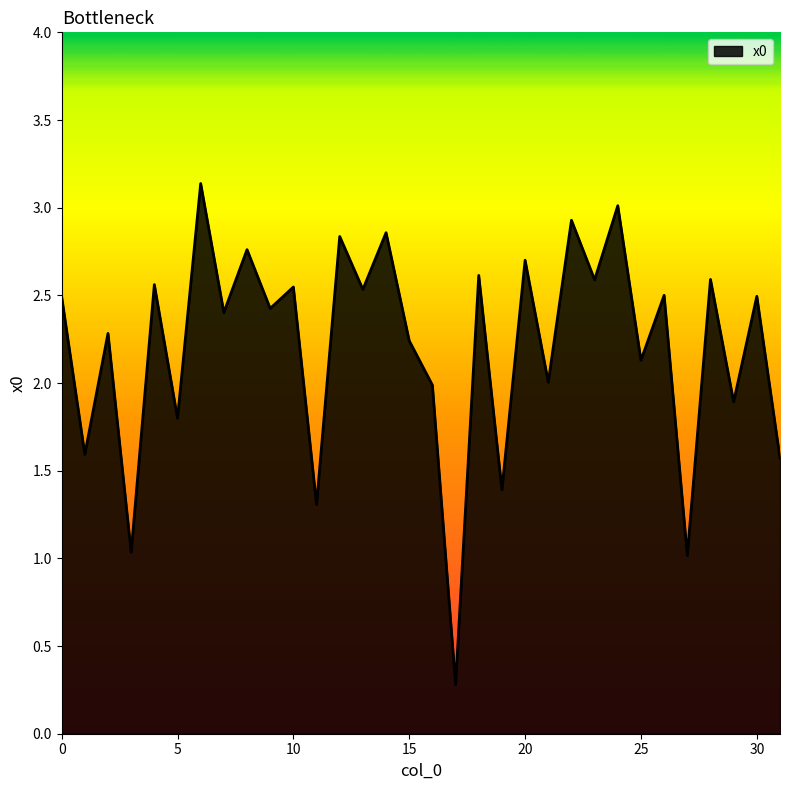

What is the minimum value shown in the chart?

0.3